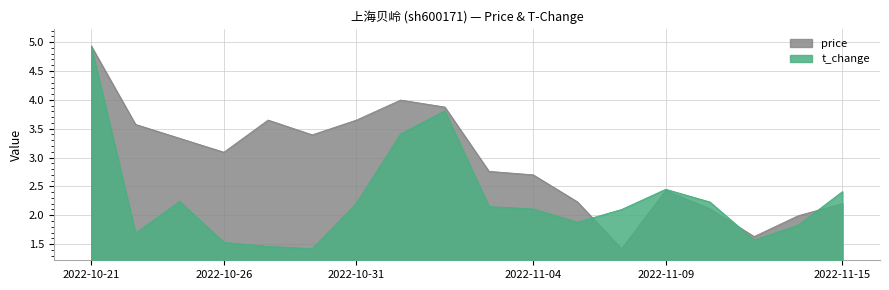

In t_change, how many points are lower than both neighbors (excluding endpoints)?

4